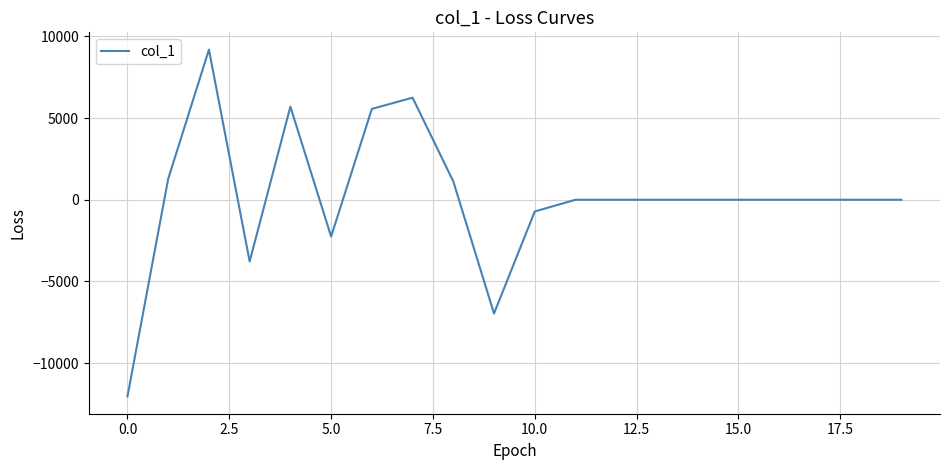

What is the smallest value displayed?

-12037.2